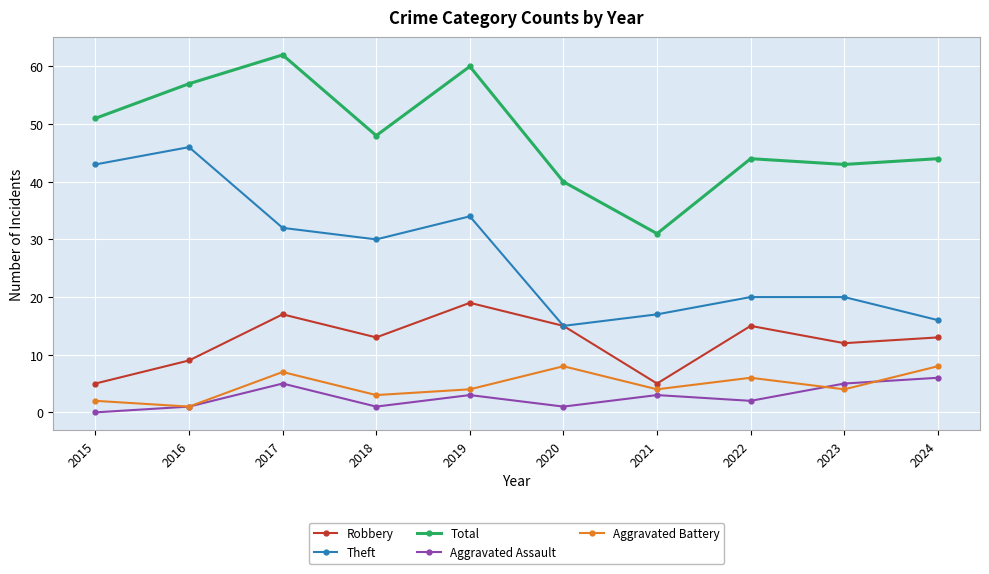

What is the total value across all series at 2024?

87